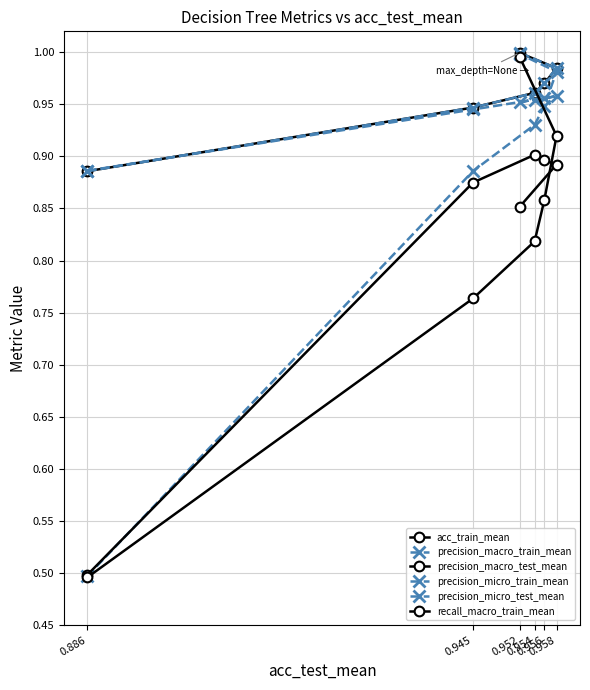

Which category has the lowest value in the acc_train_mean series?

0.886